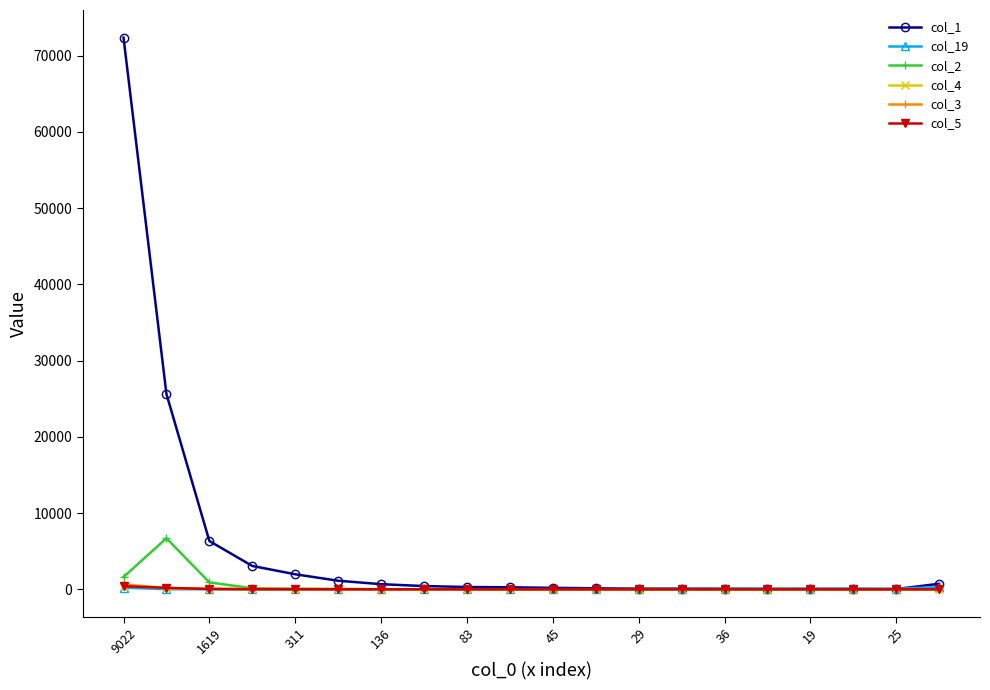

True or false: col_4 has more than 2 points higher than both neighbors.

True